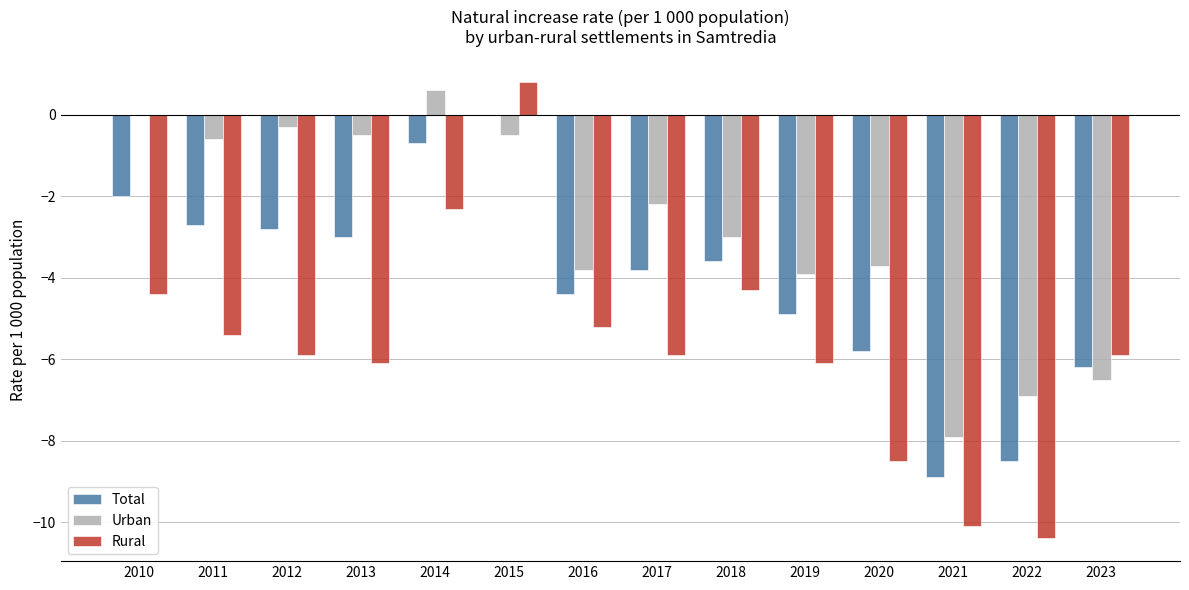

Reading right to left, extract all data points from this chart.

Total: -6.2	-8.5	-8.9	-5.8	-4.9	-3.6	-3.8	-4.4	0.0	-0.7	-3.0	-2.8	-2.7	-2.0
Urban: -6.5	-6.9	-7.9	-3.7	-3.9	-3.0	-2.2	-3.8	-0.5	0.6	-0.5	-0.3	-0.6	0.0
Rural: -5.9	-10.4	-10.1	-8.5	-6.1	-4.3	-5.9	-5.2	0.8	-2.3	-6.1	-5.9	-5.4	-4.4